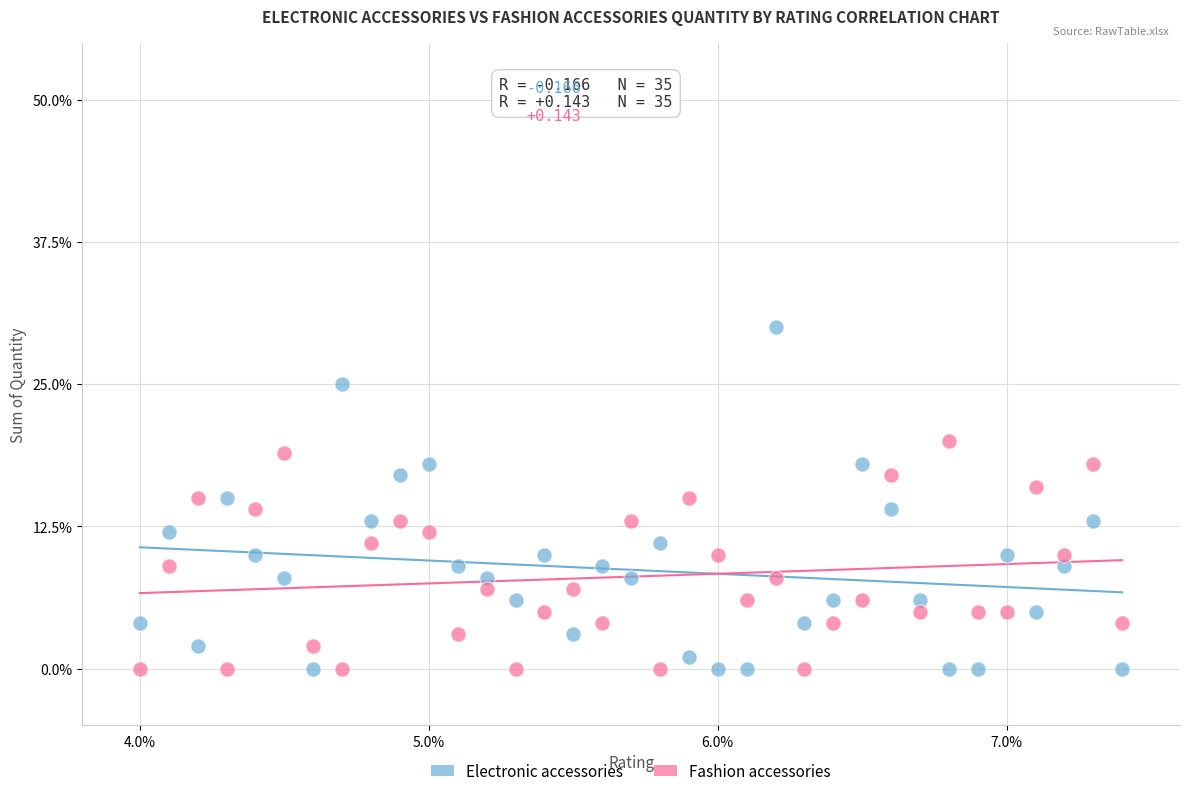

Which series has the largest Y range (max minus min)?

Electronic accessories